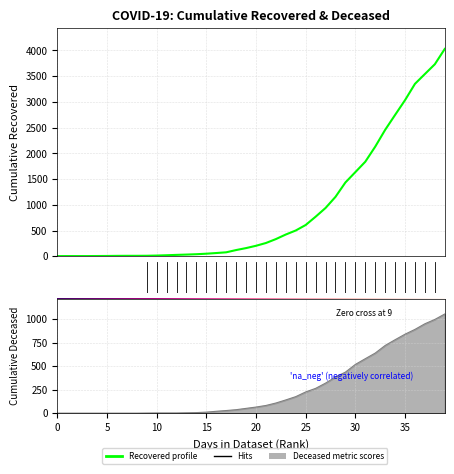

What is the value of the cumulative_deceased point at the 37th from the left?

892